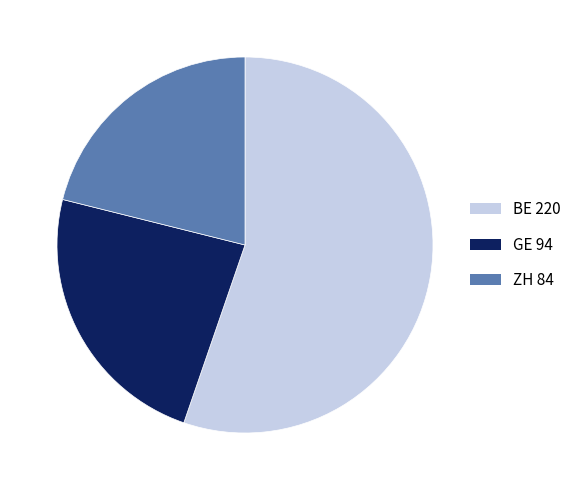

Does any single category account for the majority?

Yes